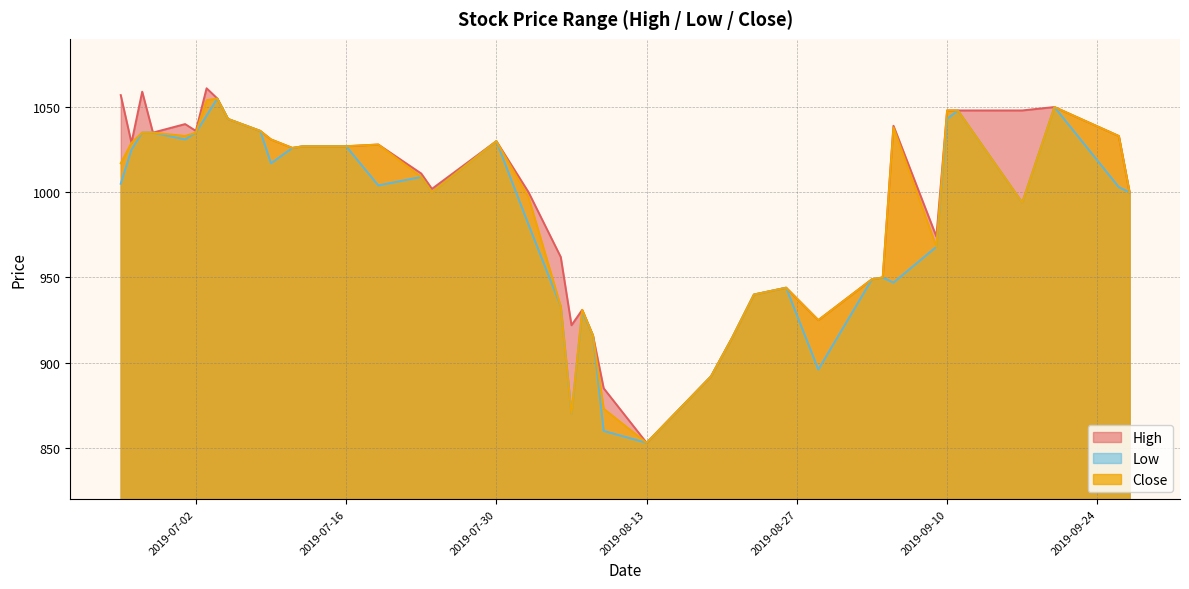

At which category does the chart reach its minimum across all series?

2019-08-13